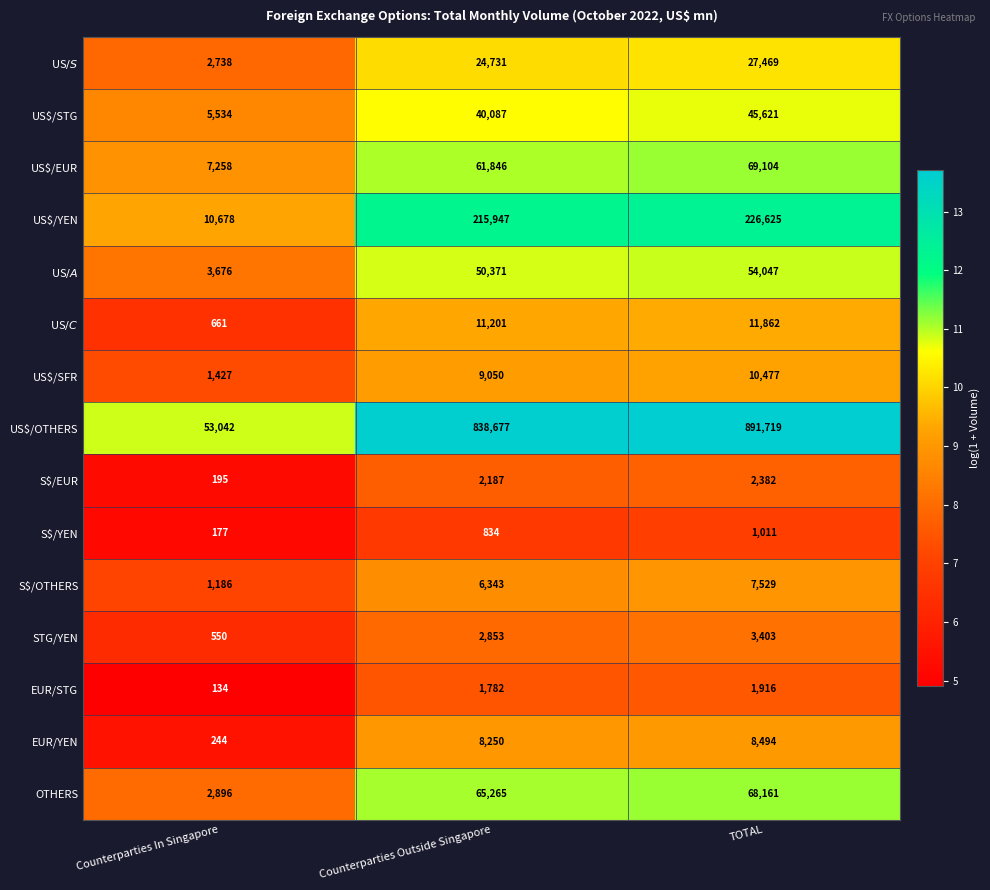

Which series has the widest spread of values?

US$/OTHERS